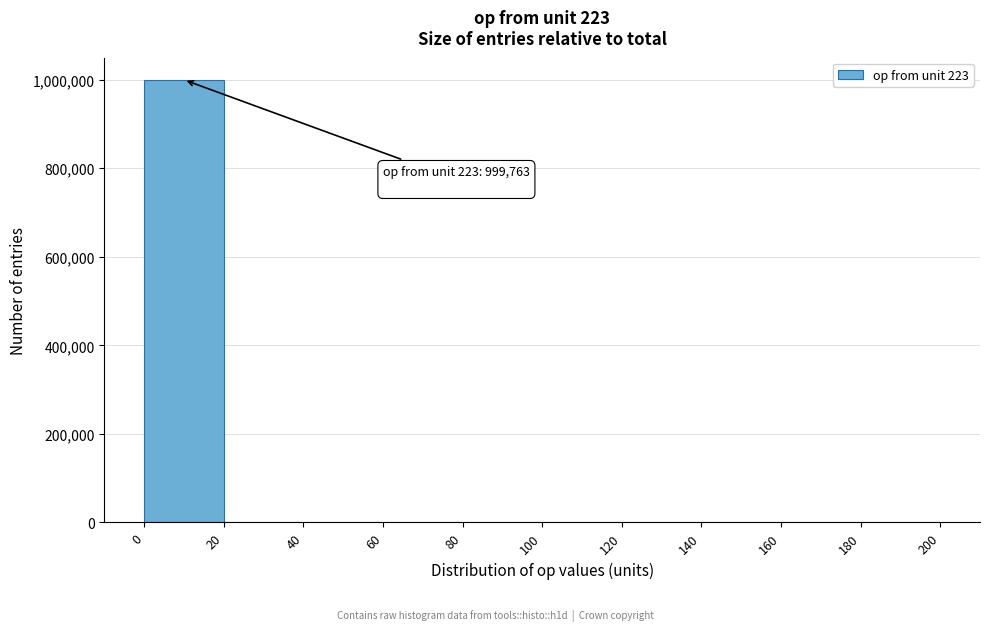

Which range on the x-axis has the tallest bar?

0 to 20